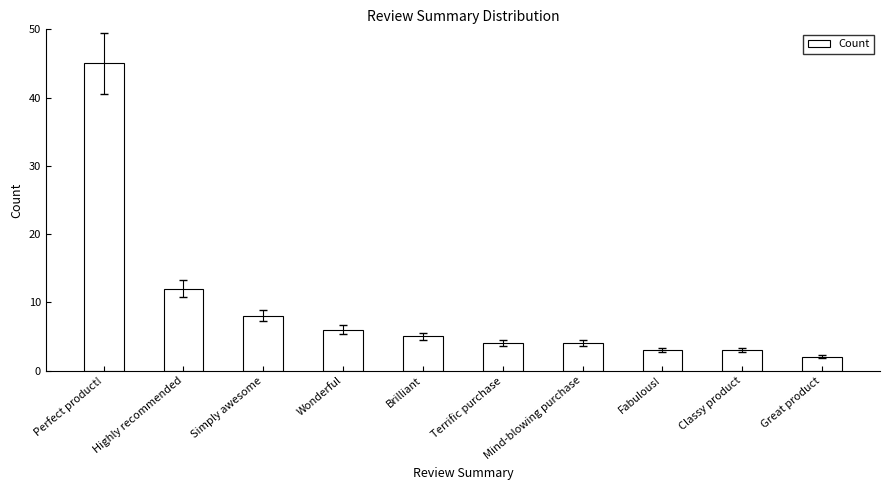

Read the value at Simply awesome.

8